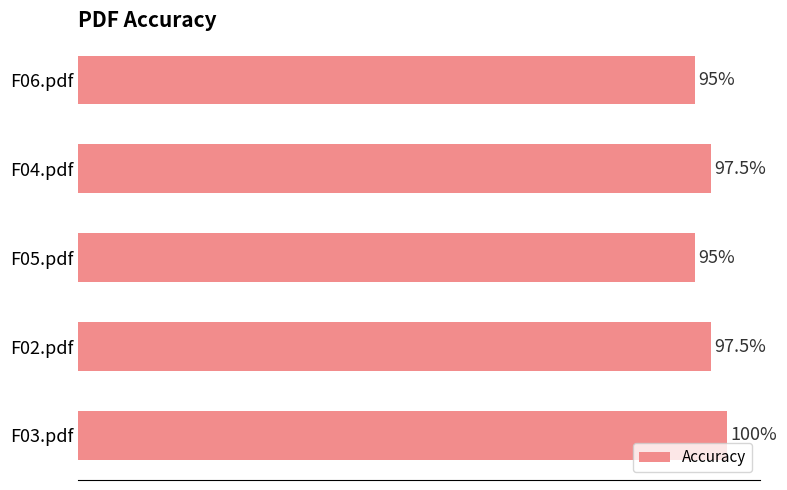

Between F02.pdf and F03.pdf, which is larger?

F03.pdf